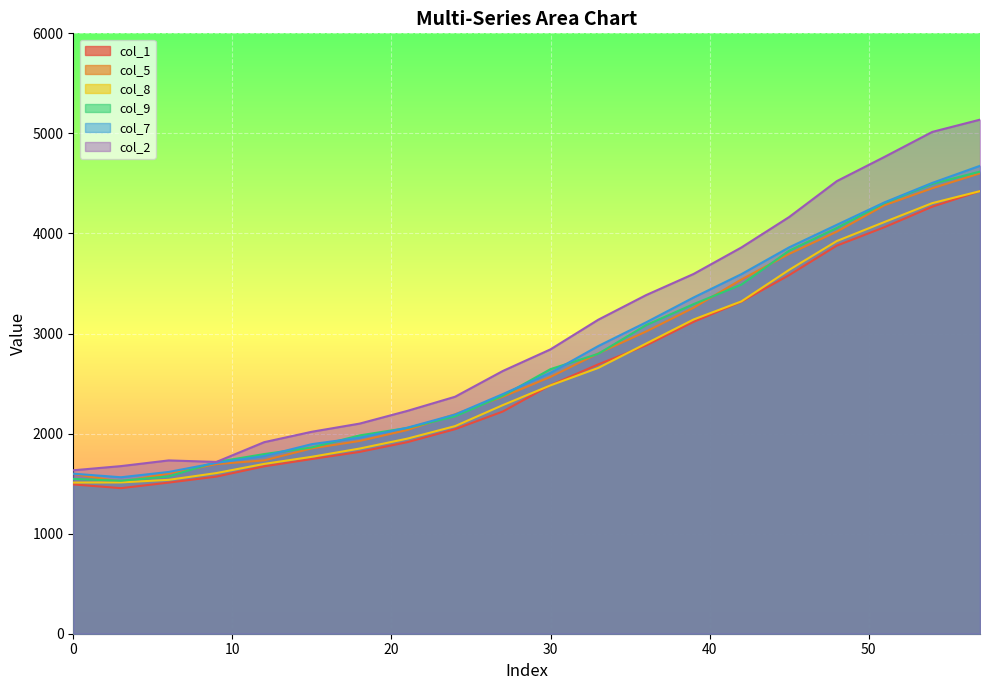

What value does the col_9 series have at 6?

1572.0